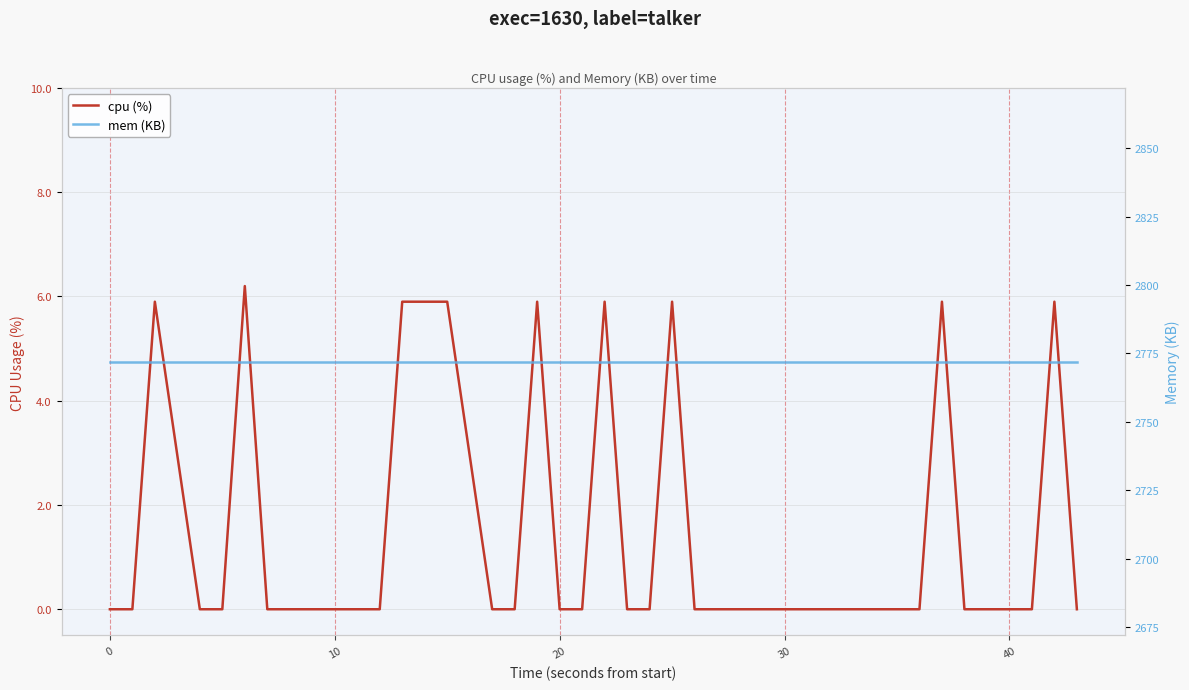

Which series has the widest spread of values?

cpu (%)